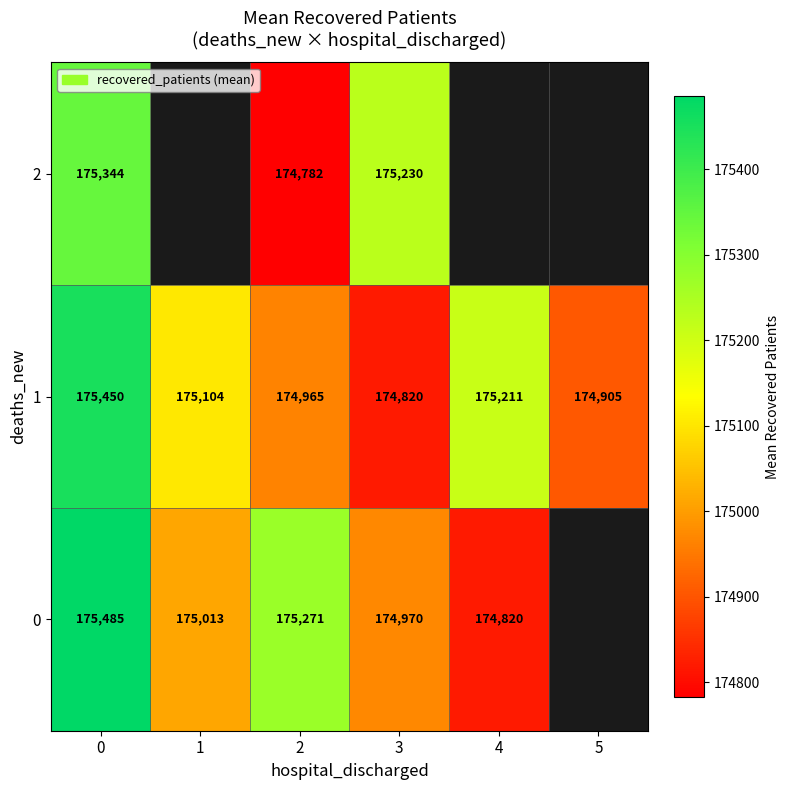

Is the value of 1 at 3 greater than the value of 0 at 1?

No